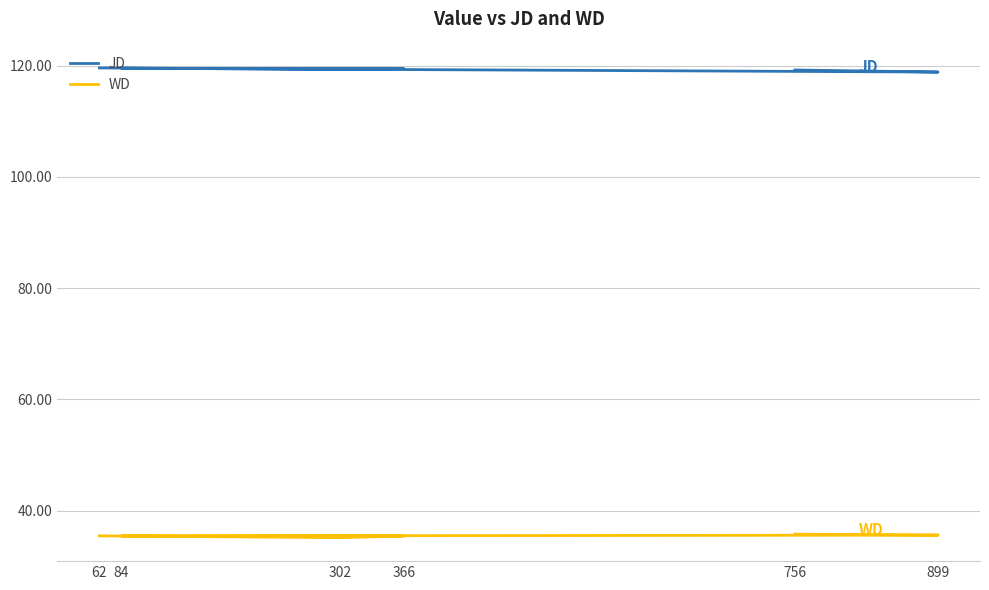

How many interior local valleys does the WD series have?

2